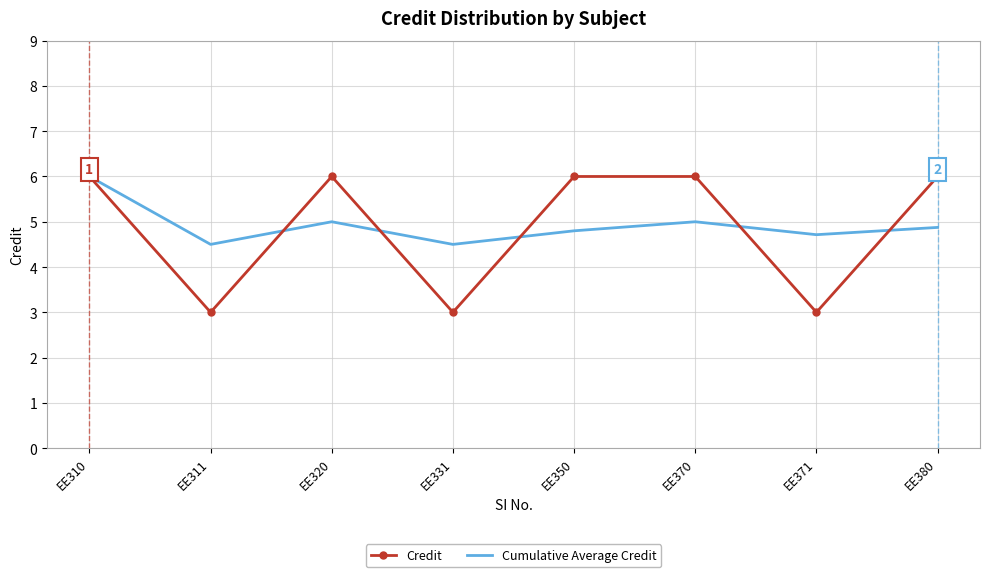

At EE311, list the series in order from smallest to largest.

Credit, Cumulative Average Credit